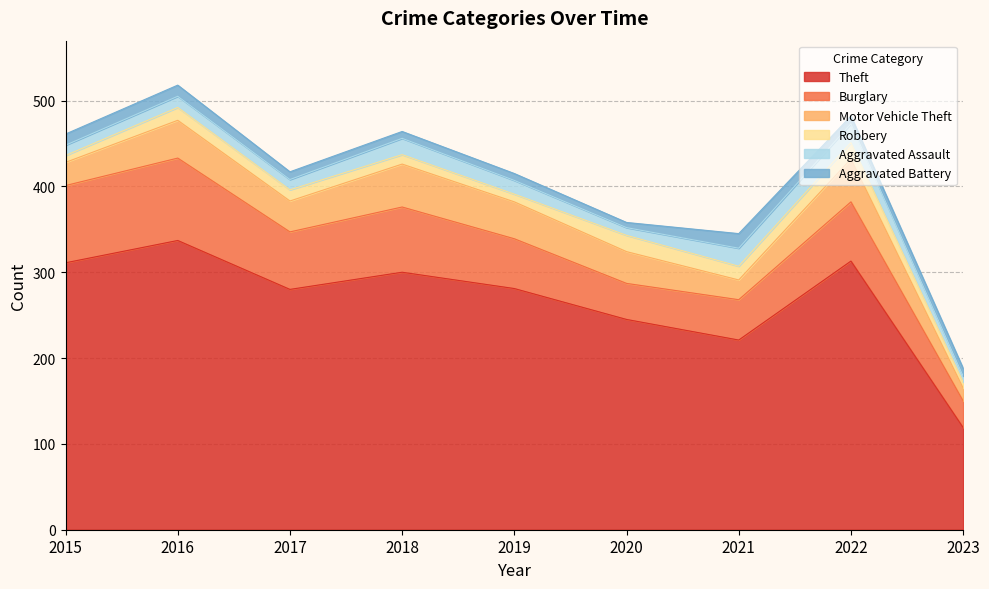

What is the difference between the highest and lowest values at 2022?

304